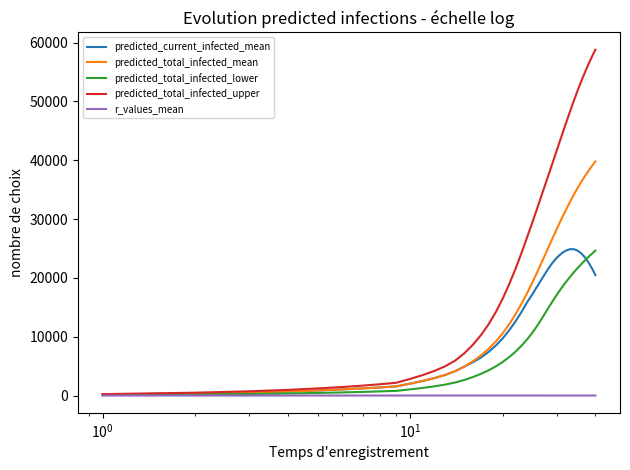

Which series has the largest total across all categories?

predicted_total_infected_upper